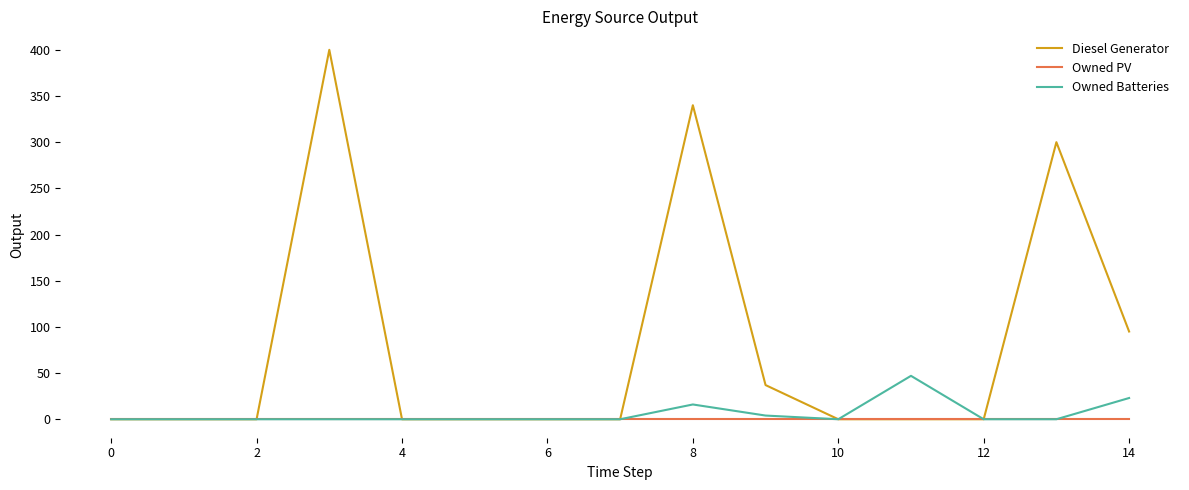

Which series has the widest spread of values?

Diesel Generator